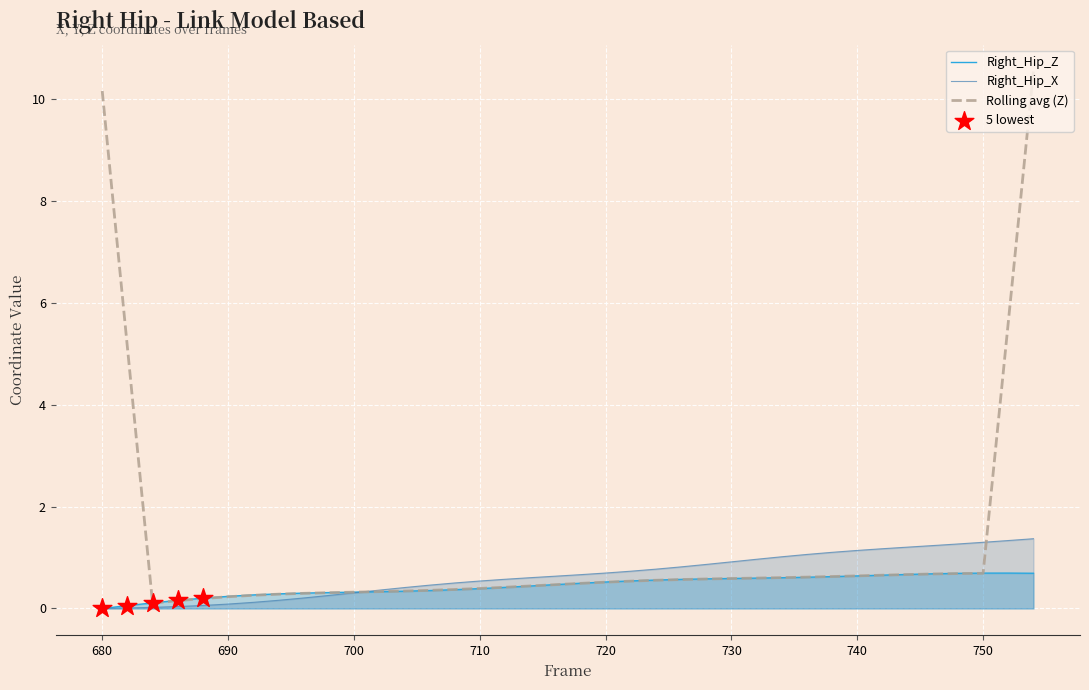

At how many categories does at least one series exceed 0?

38